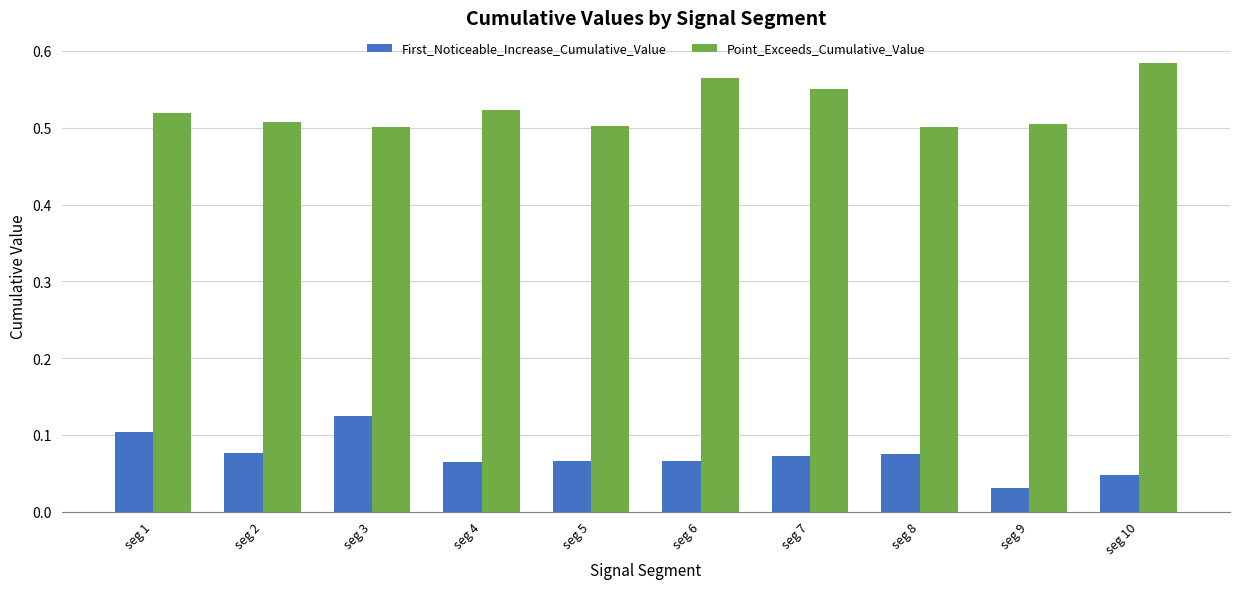

Count the Point_Exceeds_Cumulative_Value values in the range 0 to 1.

10